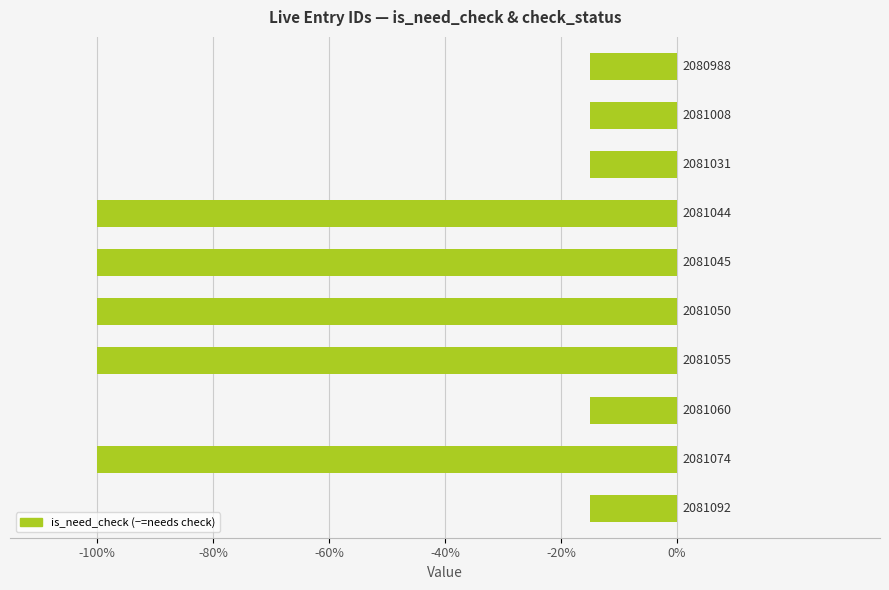

Are the bars horizontal?

Yes